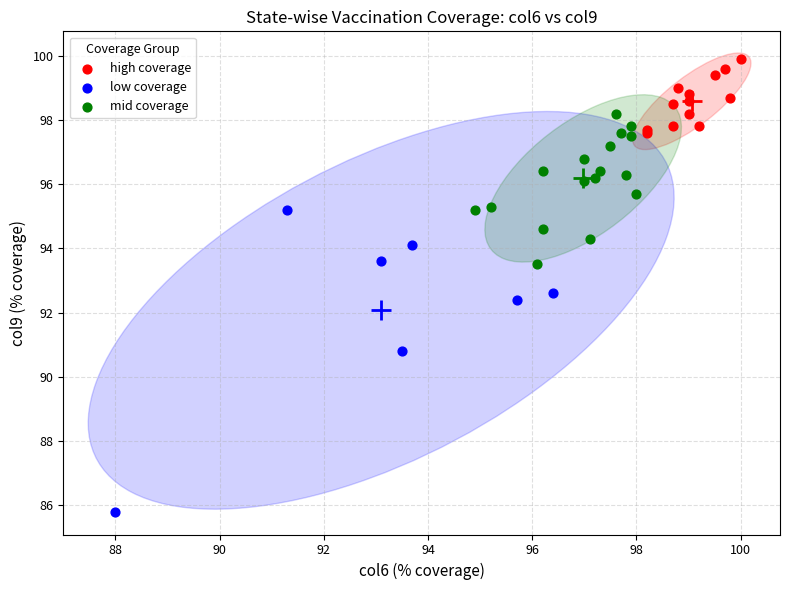

Which series contains the highest Y value?

high coverage